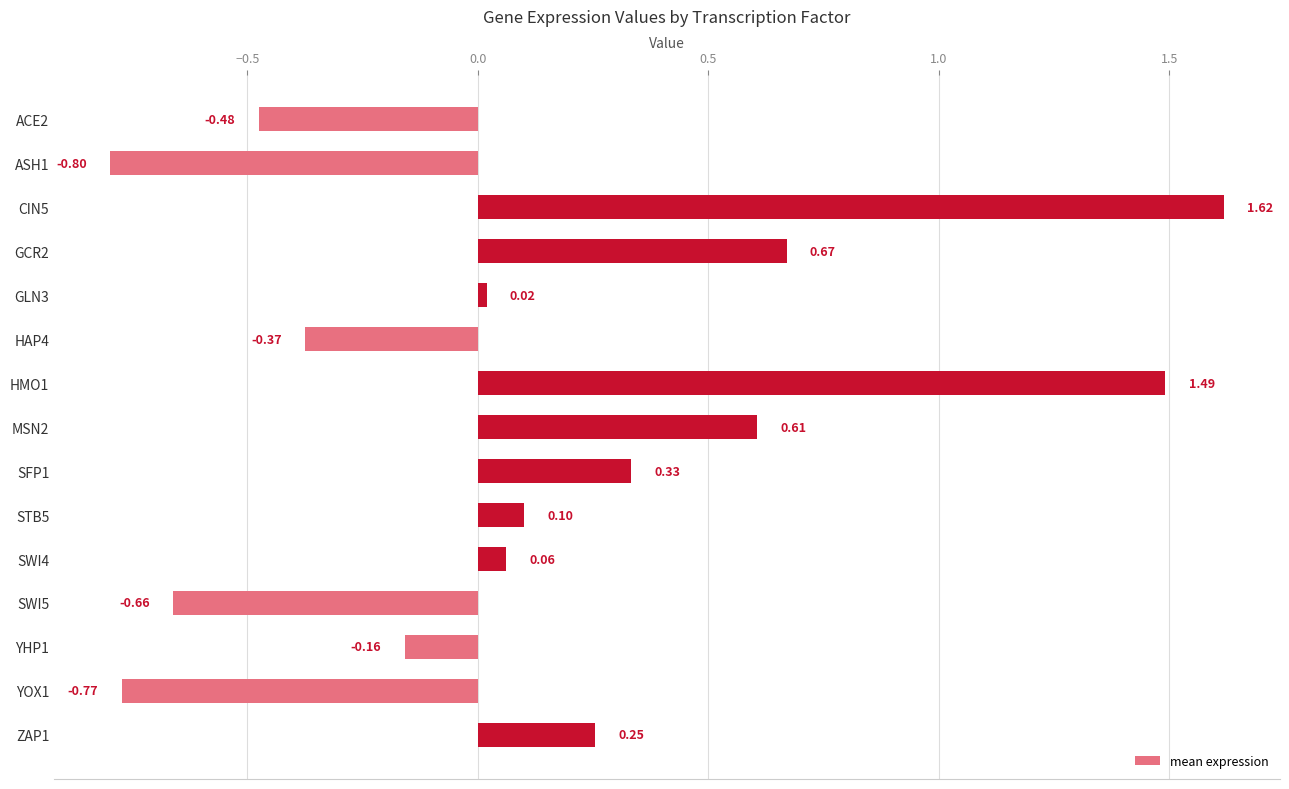

List the labels in order of value, largest first.

CIN5, HMO1, GCR2, MSN2, SFP1, ZAP1, STB5, SWI4, GLN3, YHP1, HAP4, ACE2, SWI5, YOX1, ASH1